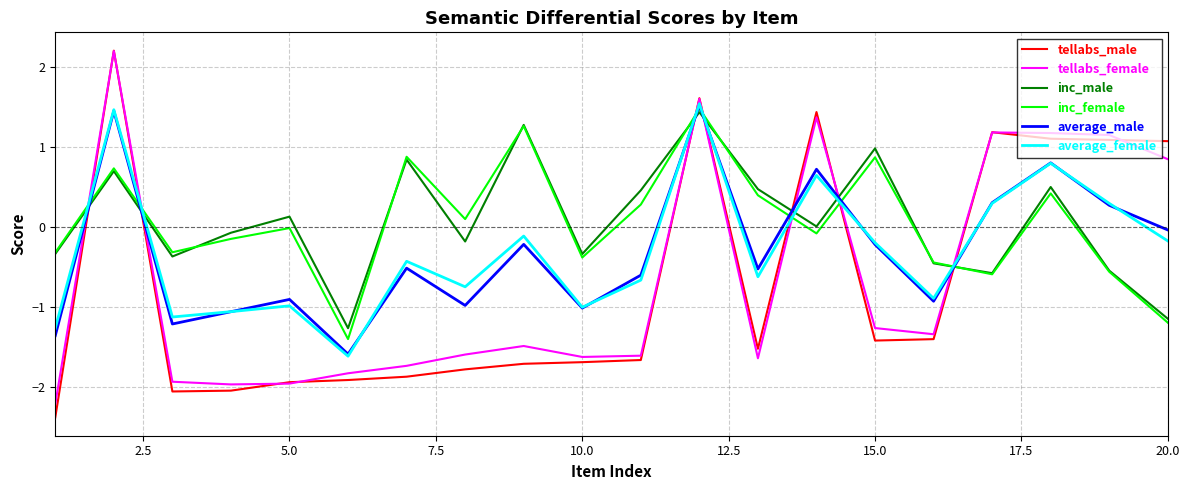

What is the maximum value shown in the chart?

2.2